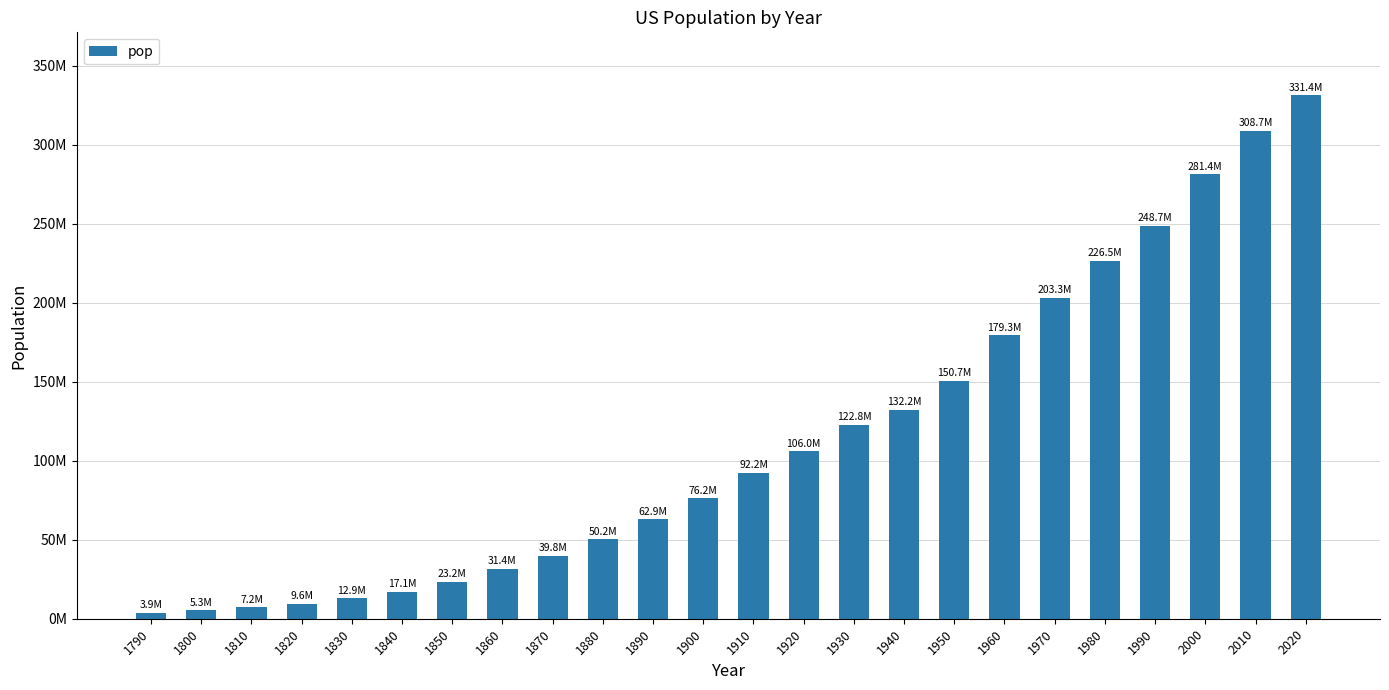

Are the bars horizontal?

No